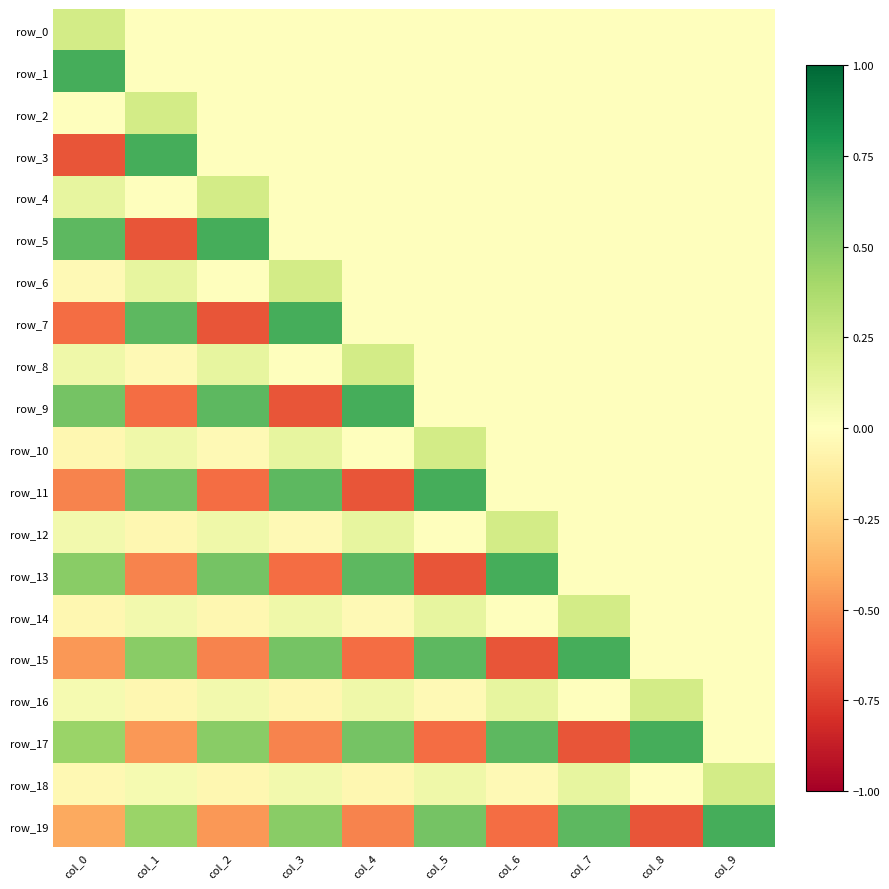

How many series are shown in this chart?

20